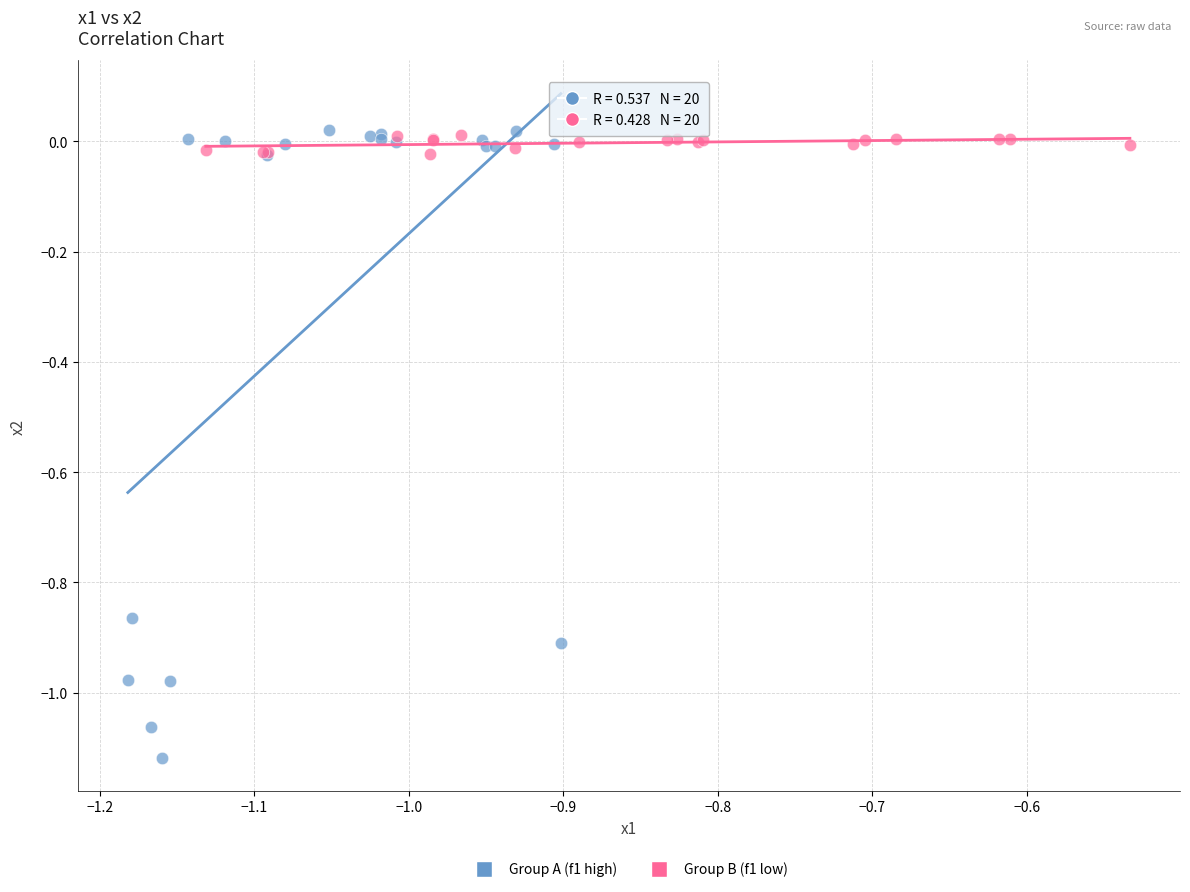

What are all the series names shown in the legend?

Group A (f1 high), Group B (f1 low)